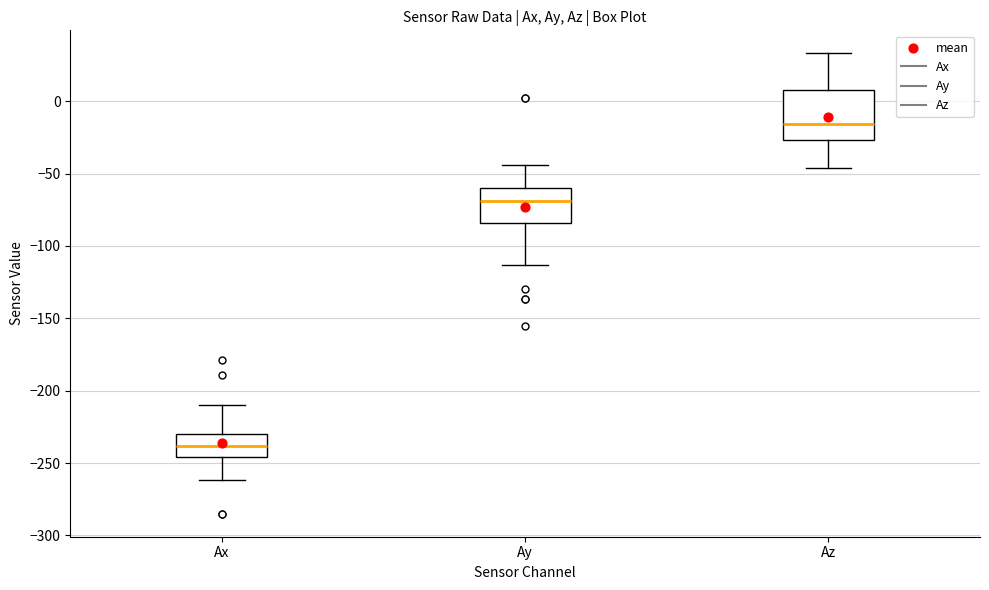

Which box is the tallest, from its lower edge to its upper edge?

Az